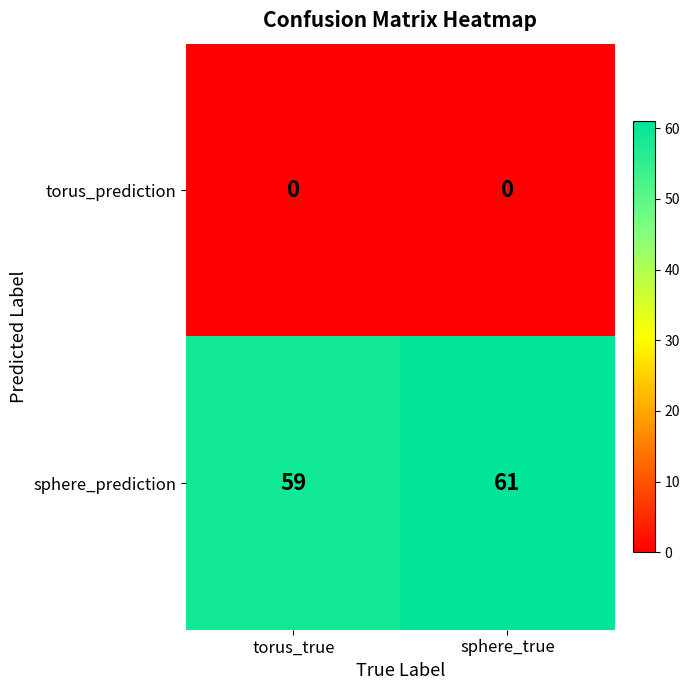

What is the sum of the sphere_prediction values at sphere_true and torus_true?

120